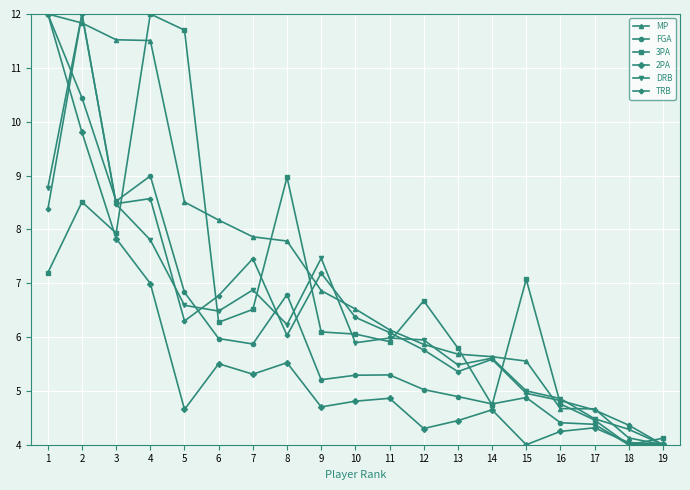

What is the sum of all 3PA values?

128.8